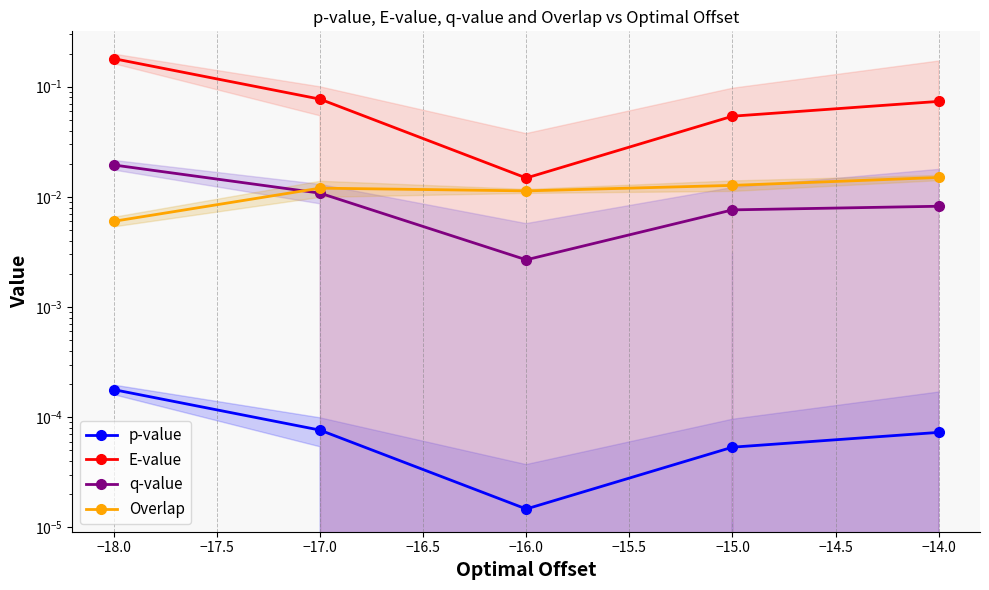

What is the average value of the E-value series?

0.1